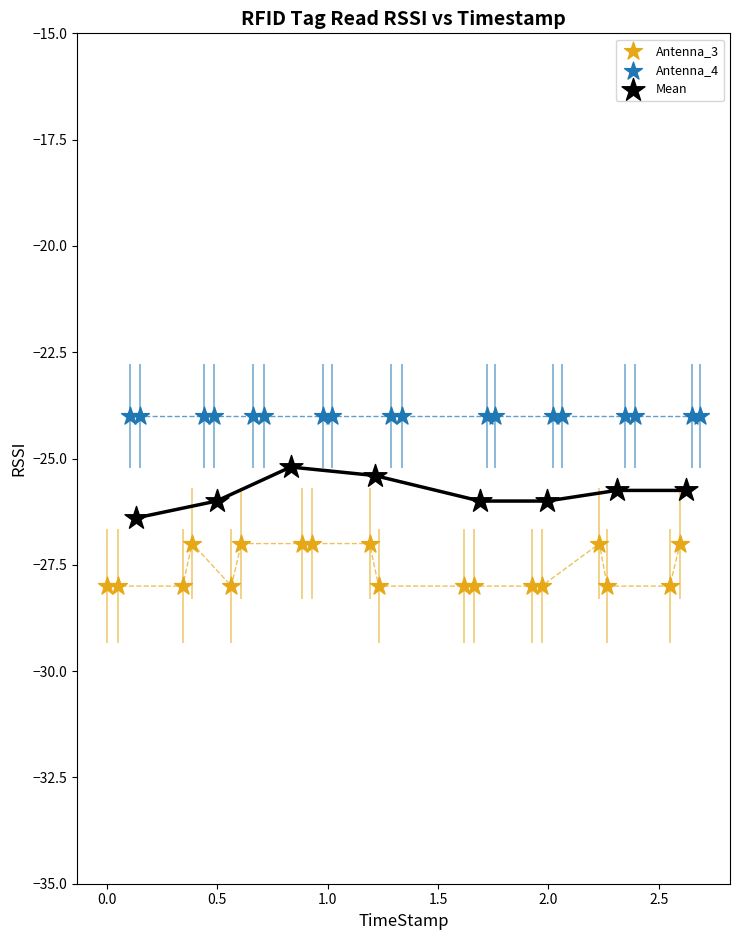

Which series reaches the minimum Y coordinate?

Antenna_3